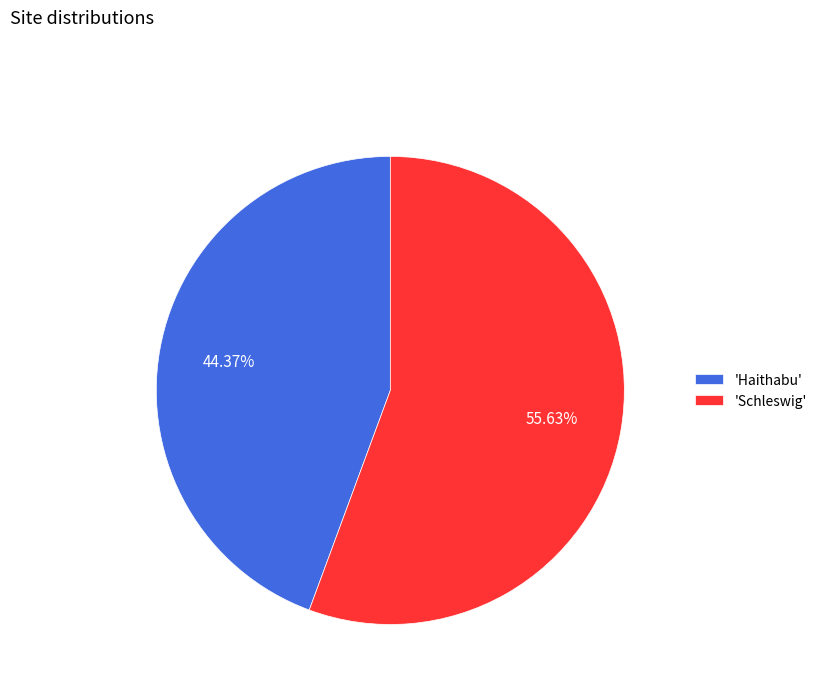

Rank the categories by value from lowest to highest.

'Haithabu', 'Schleswig'